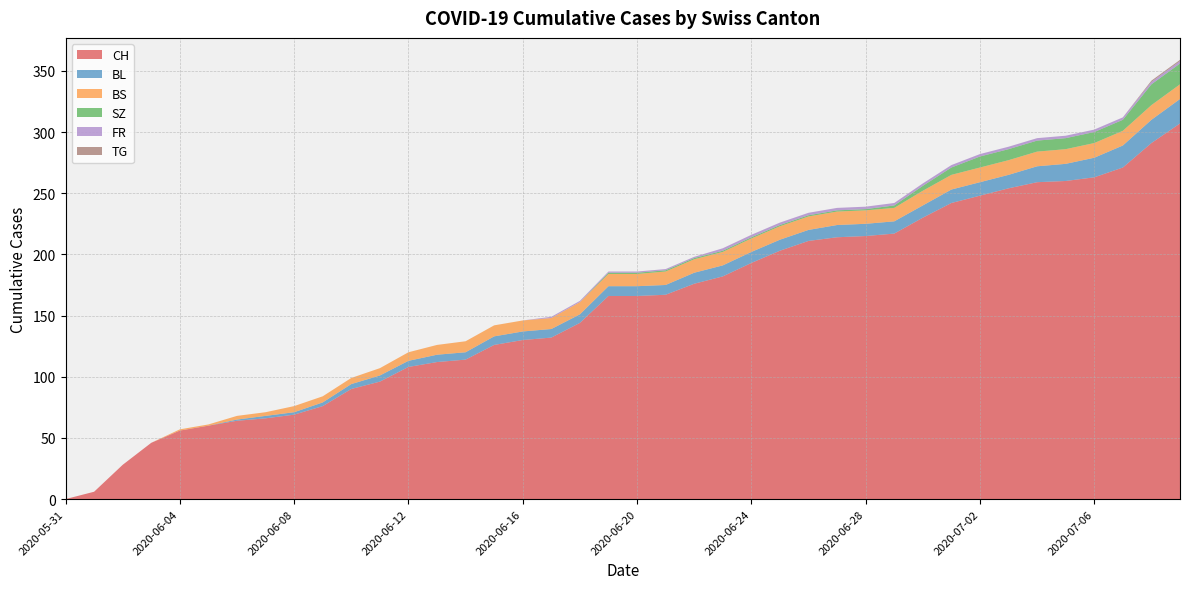

Reading right to left, extract all data points from this chart.

CH: 2020-07-09=307	2020-07-08=291	2020-07-07=271	2020-07-06=263	2020-07-05=260	2020-07-04=259	2020-07-03=254	2020-07-02=248	2020-07-01=242	2020-06-30=230	2020-06-29=217	2020-06-28=215	2020-06-27=214	2020-06-26=211	2020-06-25=203	2020-06-24=193	2020-06-23=182	2020-06-22=176	2020-06-21=167	2020-06-20=166	2020-06-19=166	2020-06-18=144	2020-06-17=132	2020-06-16=130	2020-06-15=126	2020-06-14=114	2020-06-13=112	2020-06-12=108	2020-06-11=96	2020-06-10=90	2020-06-09=76	2020-06-08=69	2020-06-07=66	2020-06-06=64	2020-06-05=60	2020-06-04=56	2020-06-03=46	2020-06-02=28	2020-06-01=6	2020-05-31=0
BL: 2020-07-09=20	2020-07-08=19	2020-07-07=18	2020-07-06=16	2020-07-05=14	2020-07-04=13	2020-07-03=11	2020-07-02=11	2020-07-01=11	2020-06-30=10	2020-06-29=10	2020-06-28=10	2020-06-27=10	2020-06-26=9	2020-06-25=9	2020-06-24=9	2020-06-23=9	2020-06-22=9	2020-06-21=8	2020-06-20=8	2020-06-19=8	2020-06-18=7	2020-06-17=7	2020-06-16=7	2020-06-15=7	2020-06-14=6	2020-06-13=6	2020-06-12=5	2020-06-11=5	2020-06-10=4	2020-06-09=3	2020-06-08=2	2020-06-07=2	2020-06-06=1	2020-06-05=0	2020-06-04=0	2020-06-03=0	2020-06-02=0	2020-06-01=0	2020-05-31=0
BS: 2020-07-09=12	2020-07-08=12	2020-07-07=12	2020-07-06=12	2020-07-05=12	2020-07-04=12	2020-07-03=12	2020-07-02=12	2020-07-01=12	2020-06-30=12	2020-06-29=11	2020-06-28=11	2020-06-27=11	2020-06-26=11	2020-06-25=11	2020-06-24=11	2020-06-23=11	2020-06-22=11	2020-06-21=11	2020-06-20=10	2020-06-19=10	2020-06-18=10	2020-06-17=9	2020-06-16=9	2020-06-15=9	2020-06-14=9	2020-06-13=8	2020-06-12=7	2020-06-11=6	2020-06-10=5	2020-06-09=5	2020-06-08=5	2020-06-07=3	2020-06-06=3	2020-06-05=1	2020-06-04=1	2020-06-03=0	2020-06-02=0	2020-06-01=0	2020-05-31=0
SZ: 2020-07-09=17	2020-07-08=17	2020-07-07=9	2020-07-06=9	2020-07-05=9	2020-07-04=9	2020-07-03=9	2020-07-02=9	2020-07-01=6	2020-06-30=4	2020-06-29=2	2020-06-28=1	2020-06-27=1	2020-06-26=1	2020-06-25=1	2020-06-24=1	2020-06-23=1	2020-06-22=1	2020-06-21=1	2020-06-20=1	2020-06-19=1	2020-06-18=0	2020-06-17=0	2020-06-16=0	2020-06-15=0	2020-06-14=0	2020-06-13=0	2020-06-12=0	2020-06-11=0	2020-06-10=0	2020-06-09=0	2020-06-08=0	2020-06-07=0	2020-06-06=0	2020-06-05=0	2020-06-04=0	2020-06-03=0	2020-06-02=0	2020-06-01=0	2020-05-31=0
FR: 2020-07-09=2	2020-07-08=2	2020-07-07=2	2020-07-06=2	2020-07-05=2	2020-07-04=2	2020-07-03=2	2020-07-02=2	2020-07-01=2	2020-06-30=2	2020-06-29=2	2020-06-28=2	2020-06-27=2	2020-06-26=2	2020-06-25=2	2020-06-24=2	2020-06-23=2	2020-06-22=1	2020-06-21=1	2020-06-20=1	2020-06-19=1	2020-06-18=1	2020-06-17=1	2020-06-16=0	2020-06-15=0	2020-06-14=0	2020-06-13=0	2020-06-12=0	2020-06-11=0	2020-06-10=0	2020-06-09=0	2020-06-08=0	2020-06-07=0	2020-06-06=0	2020-06-05=0	2020-06-04=0	2020-06-03=0	2020-06-02=0	2020-06-01=0	2020-05-31=0
TG: 2020-07-09=1	2020-07-08=1	2020-07-07=0	2020-07-06=0	2020-07-05=0	2020-07-04=0	2020-07-03=0	2020-07-02=0	2020-07-01=0	2020-06-30=0	2020-06-29=0	2020-06-28=0	2020-06-27=0	2020-06-26=0	2020-06-25=0	2020-06-24=0	2020-06-23=0	2020-06-22=0	2020-06-21=0	2020-06-20=0	2020-06-19=0	2020-06-18=0	2020-06-17=0	2020-06-16=0	2020-06-15=0	2020-06-14=0	2020-06-13=0	2020-06-12=0	2020-06-11=0	2020-06-10=0	2020-06-09=0	2020-06-08=0	2020-06-07=0	2020-06-06=0	2020-06-05=0	2020-06-04=0	2020-06-03=0	2020-06-02=0	2020-06-01=0	2020-05-31=0